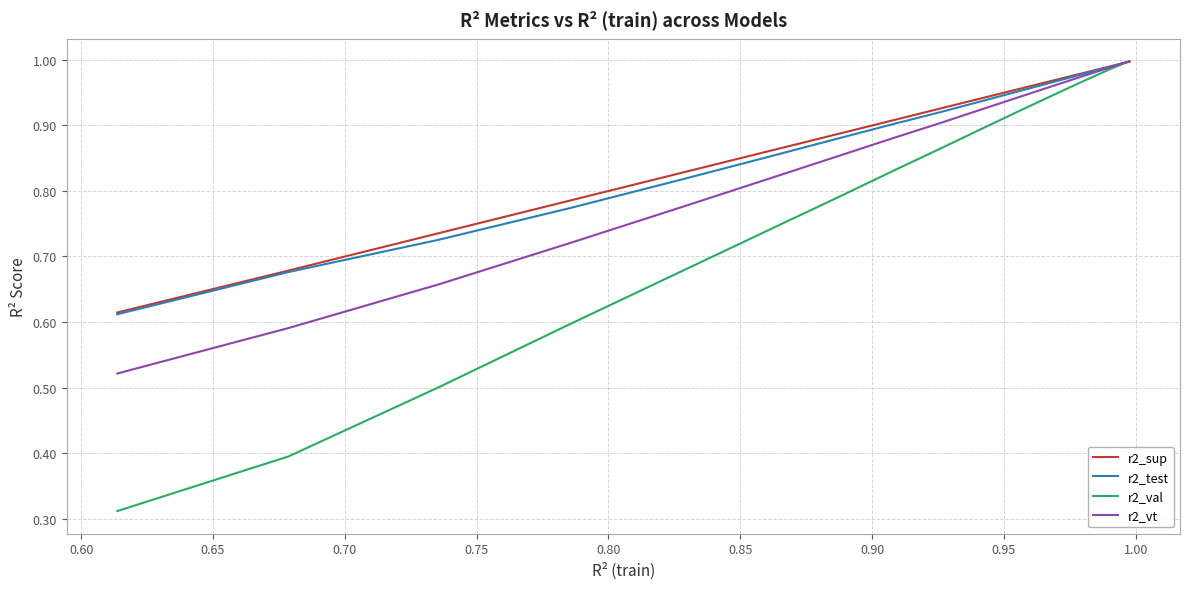

Which series has the widest spread of values?

r2_val